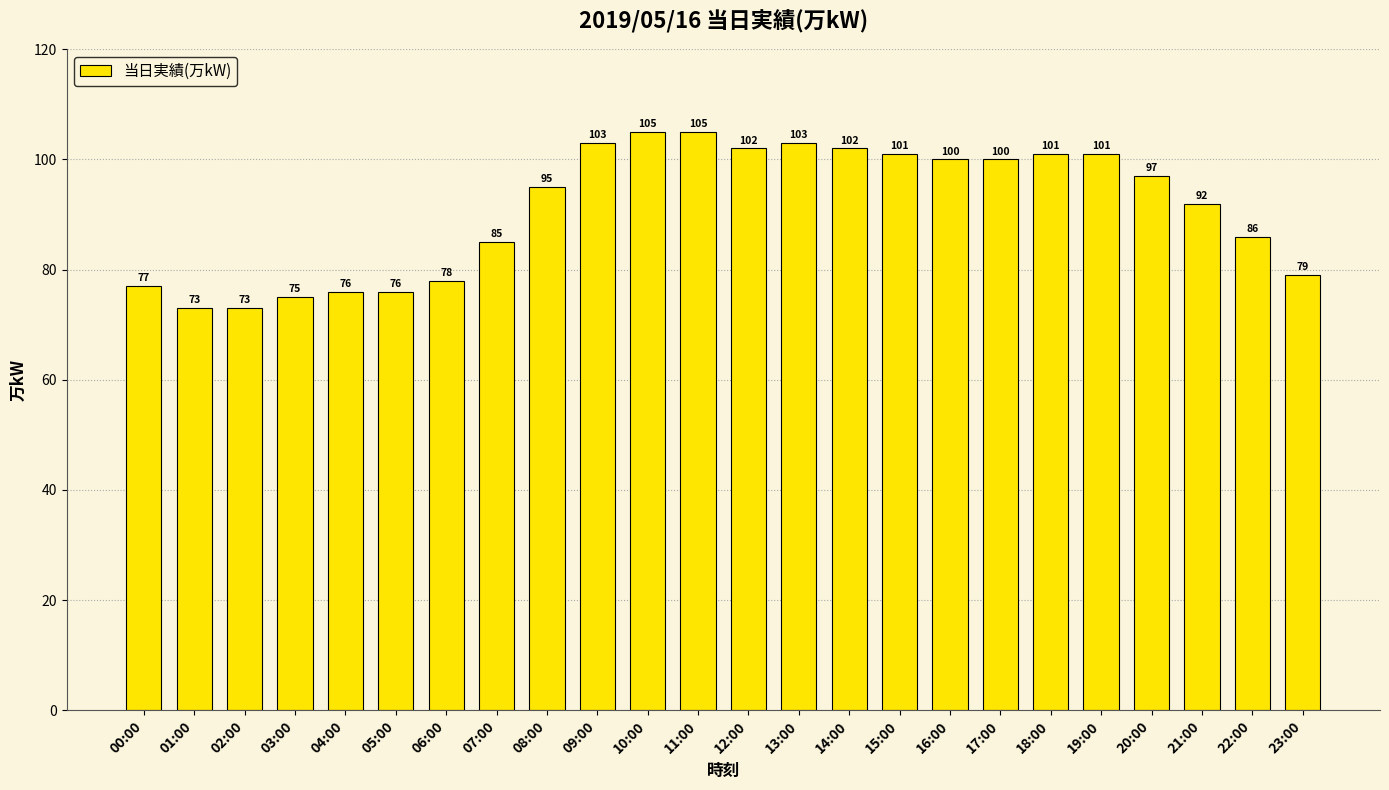

What is the minimum value shown in the chart?

73